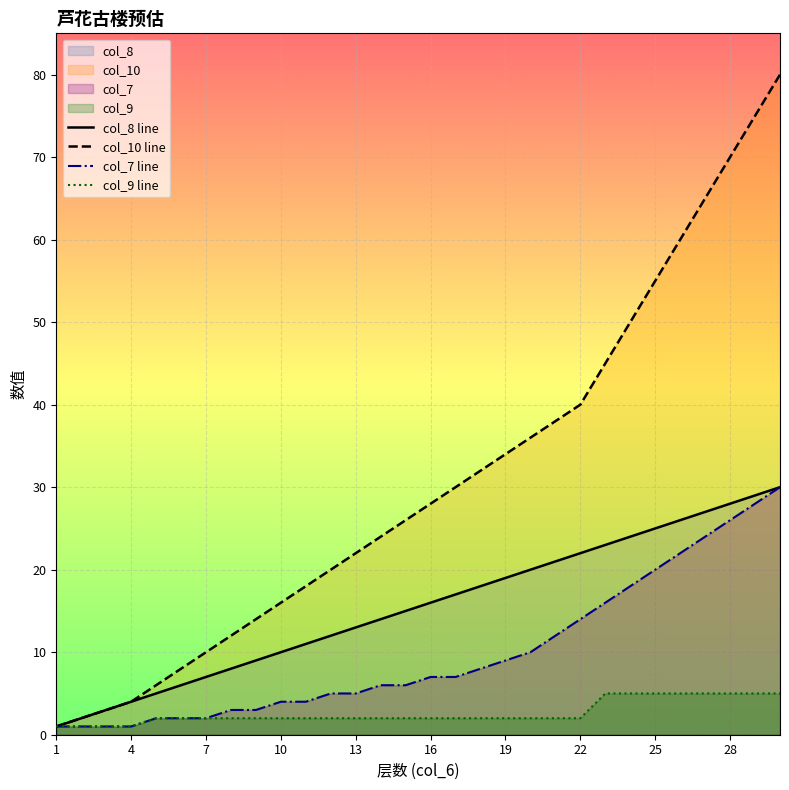

True or false: col_7 line and col_9 line intersect in this chart.

False